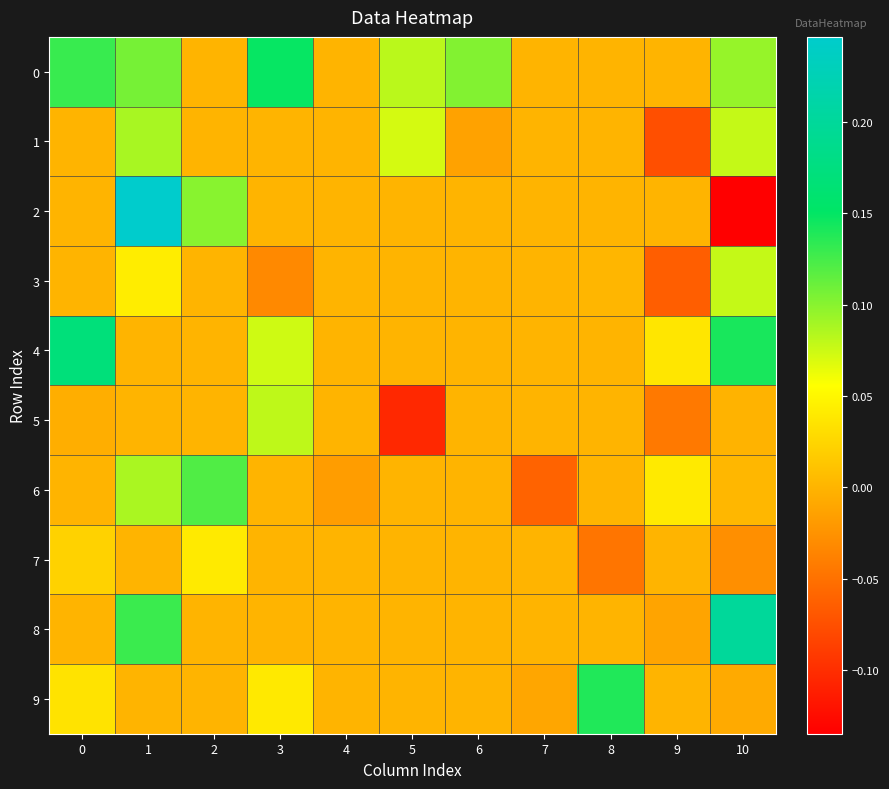

What is the smallest value displayed?

-0.1